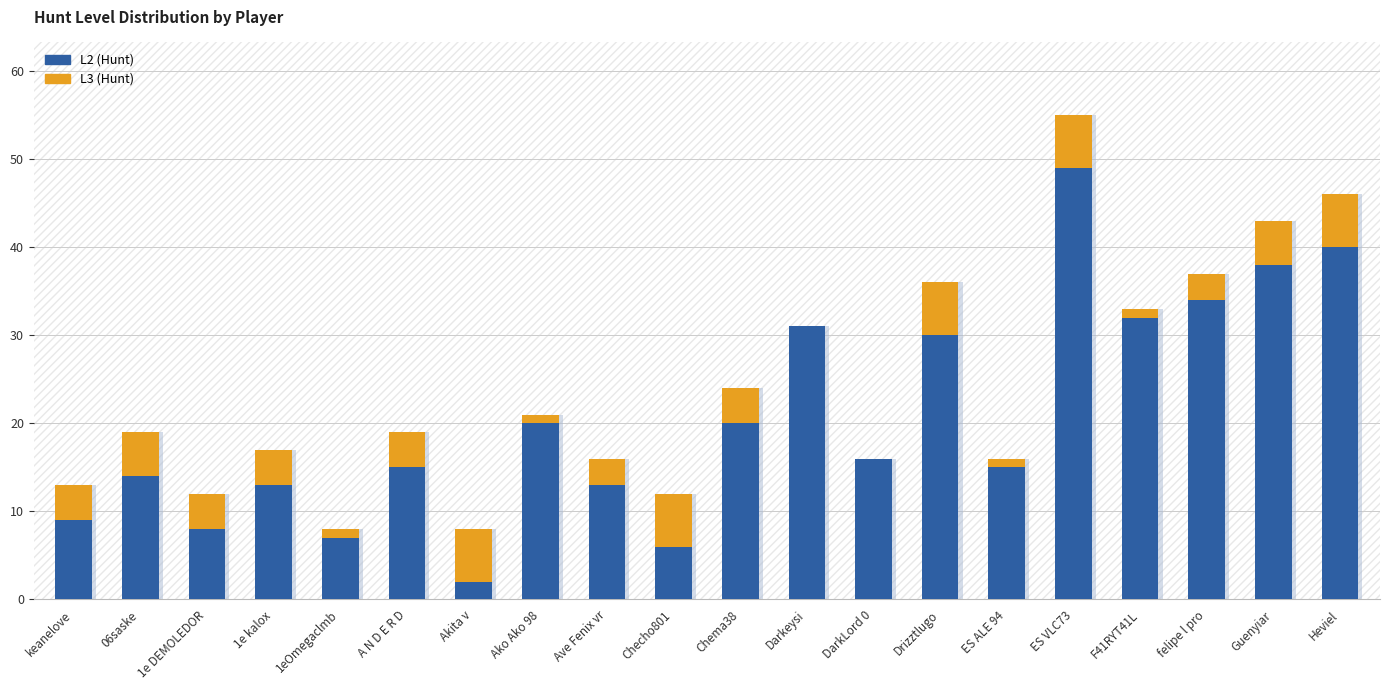

What is the label of the 9th bar from the right?

Darkeysi